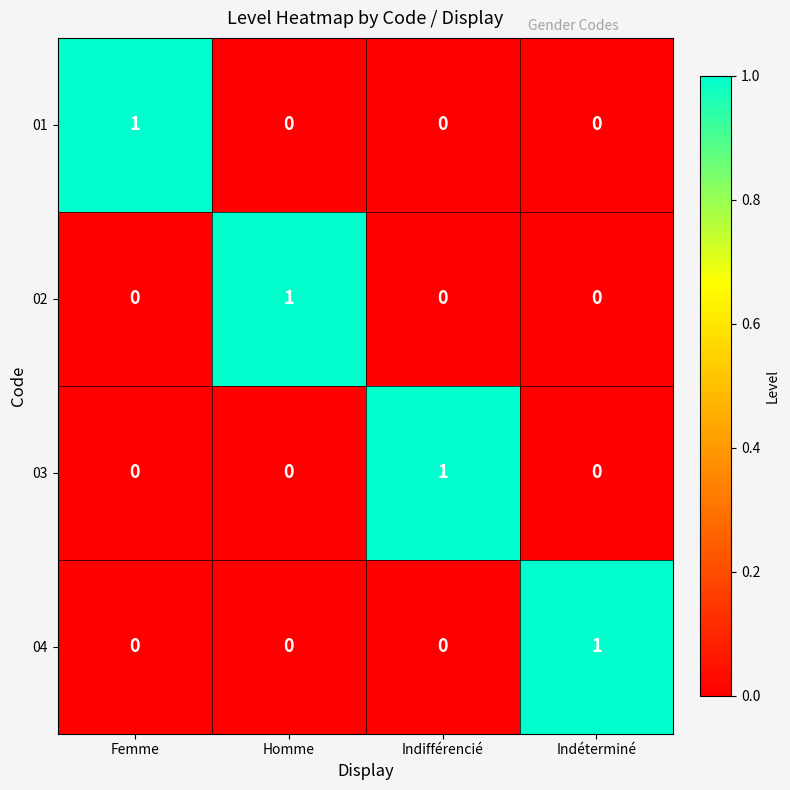

Reading left to right, transcribe all the data shown in this chart.

01: 1	0	0	0
02: 0	1	0	0
03: 0	0	1	0
04: 0	0	0	1